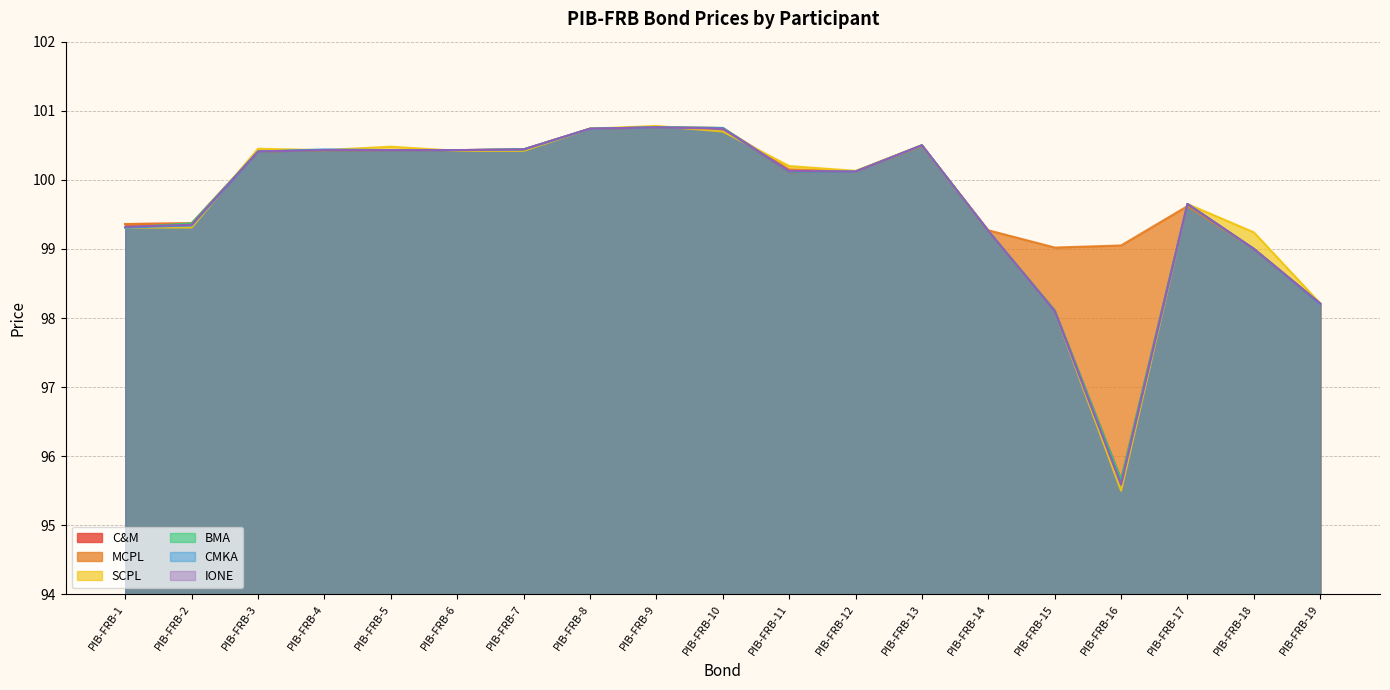

Rank the series by their maximum value, from highest to lowest.

SCPL, C&M, MCPL, BMA, CMKA, IONE